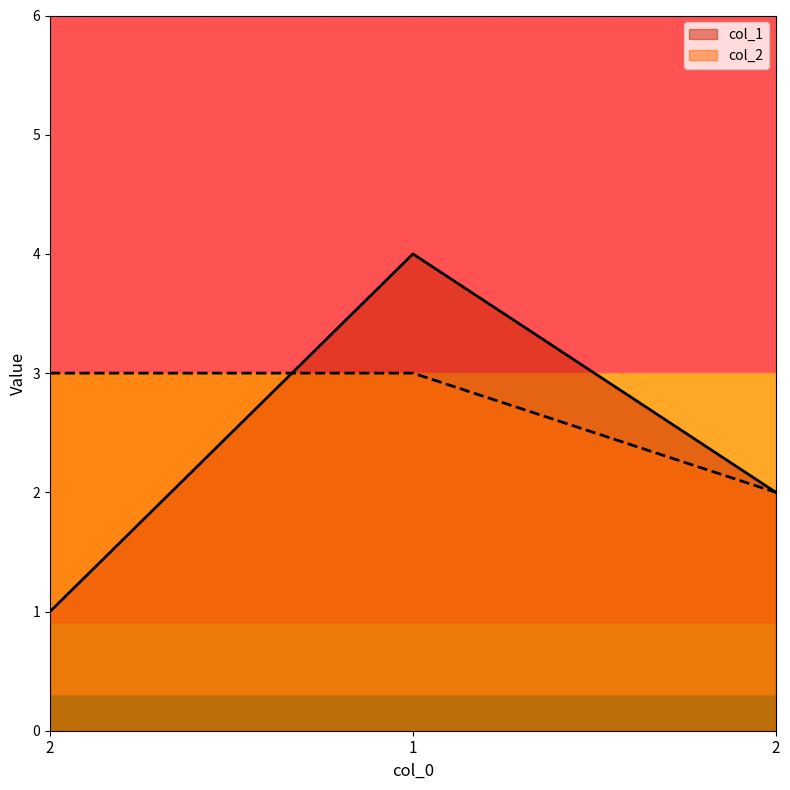

At how many categories does at least one series exceed 1?

3